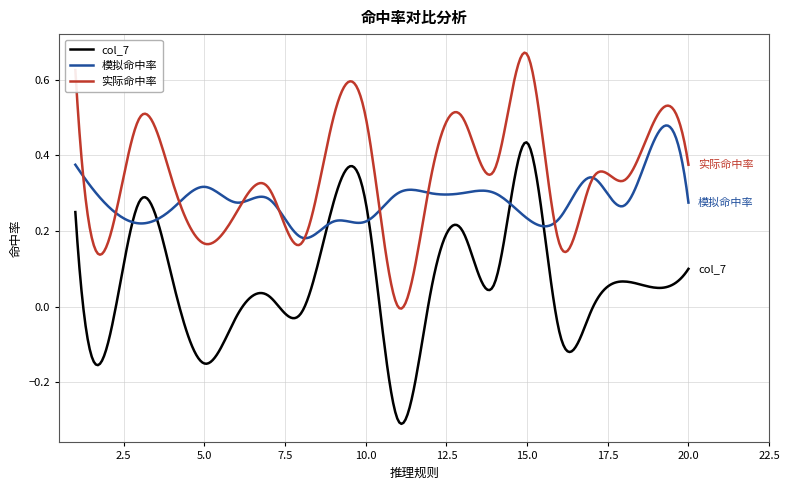

Which series has the largest total across all categories?

实际命中率